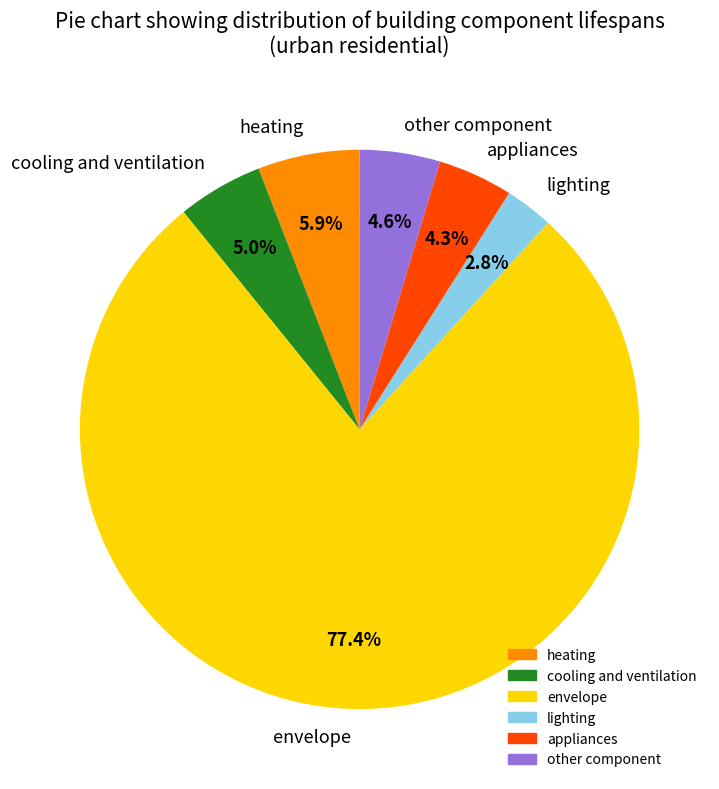

Is there a majority slice in this chart?

Yes